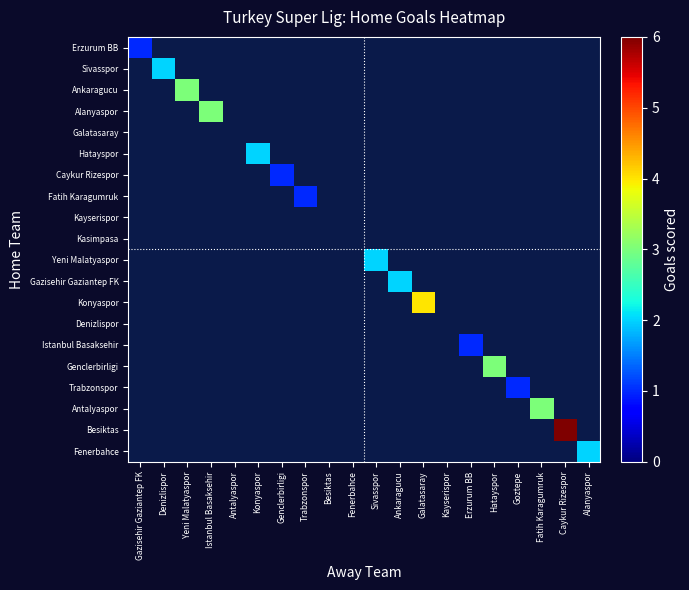

At how many categories does at least one series exceed 2?

6